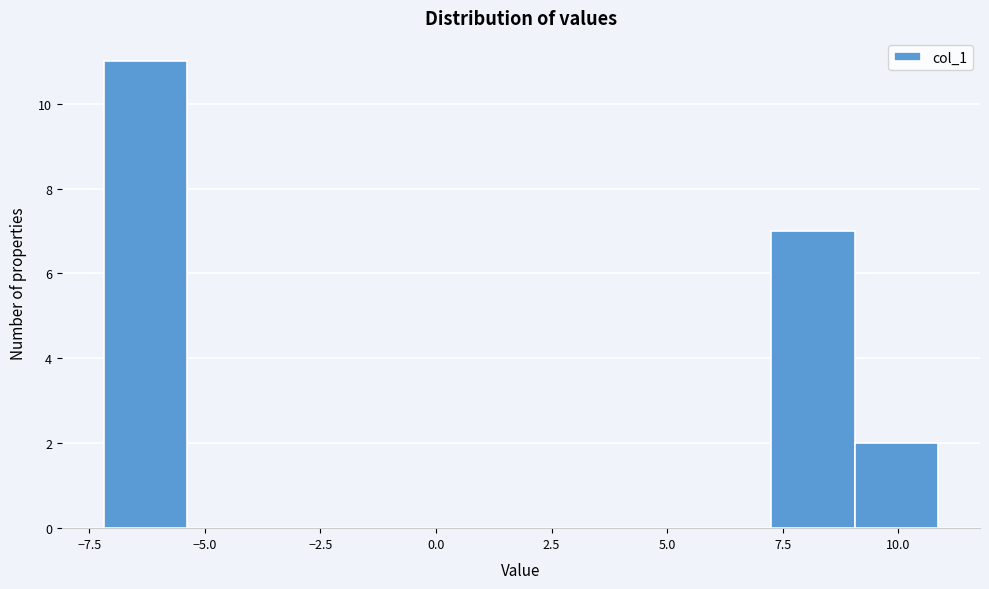

Read against the x-axis, roughly where is the centre of the tallest bar?

-6.5